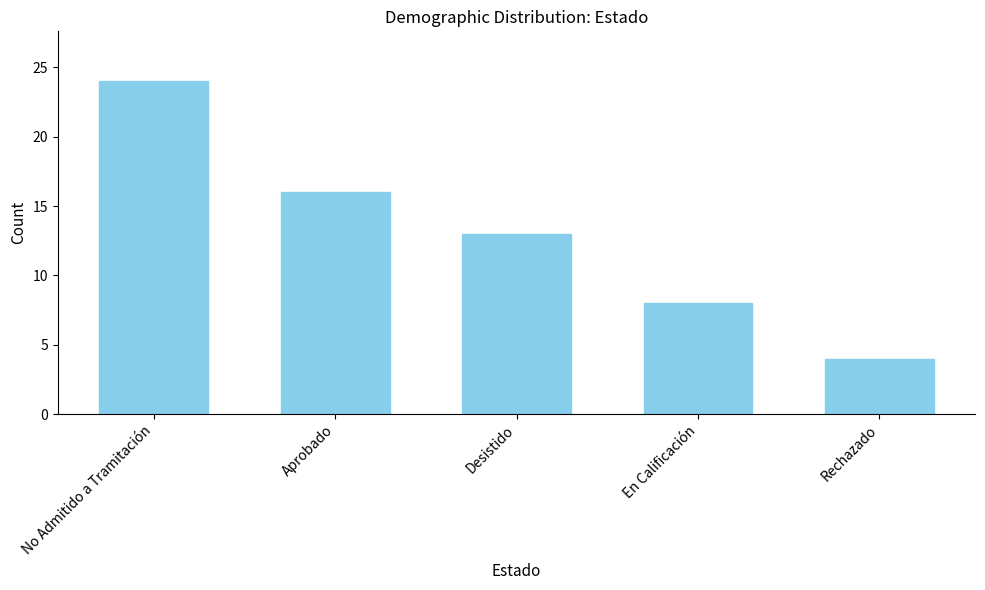

Are the bars horizontal?

No